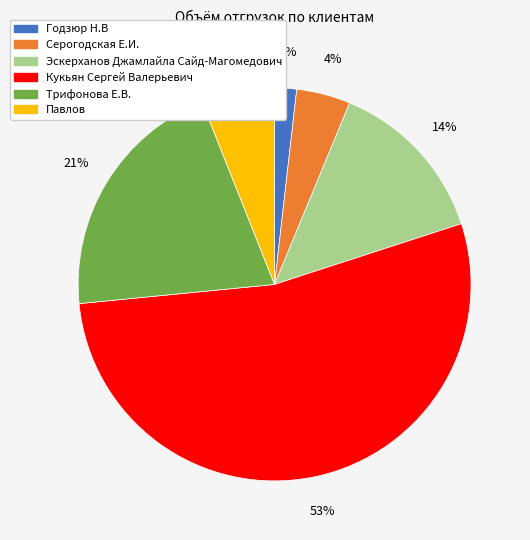

Which category has the biggest portion of the pie?

Кукьян Сергей Валерьевич